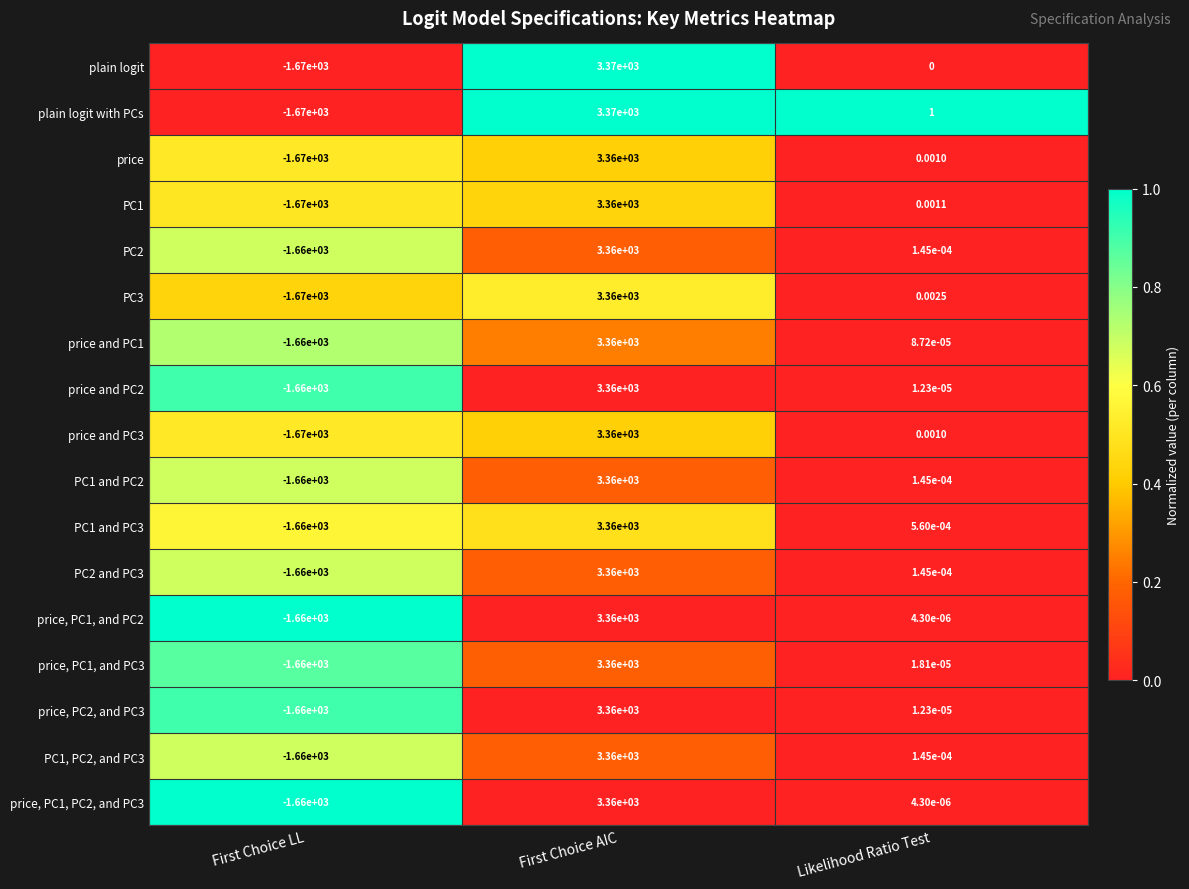

Count the number of categories in the chart.

3